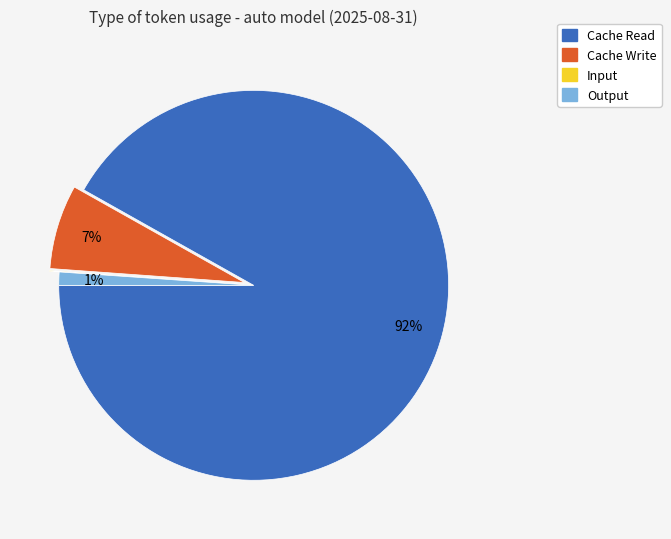

Which slice is the largest?

Cache Read